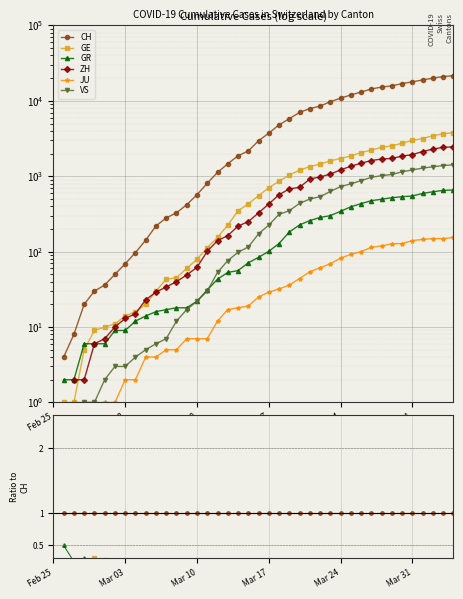

The GR series shows 0.0 at 9. True or false?

False